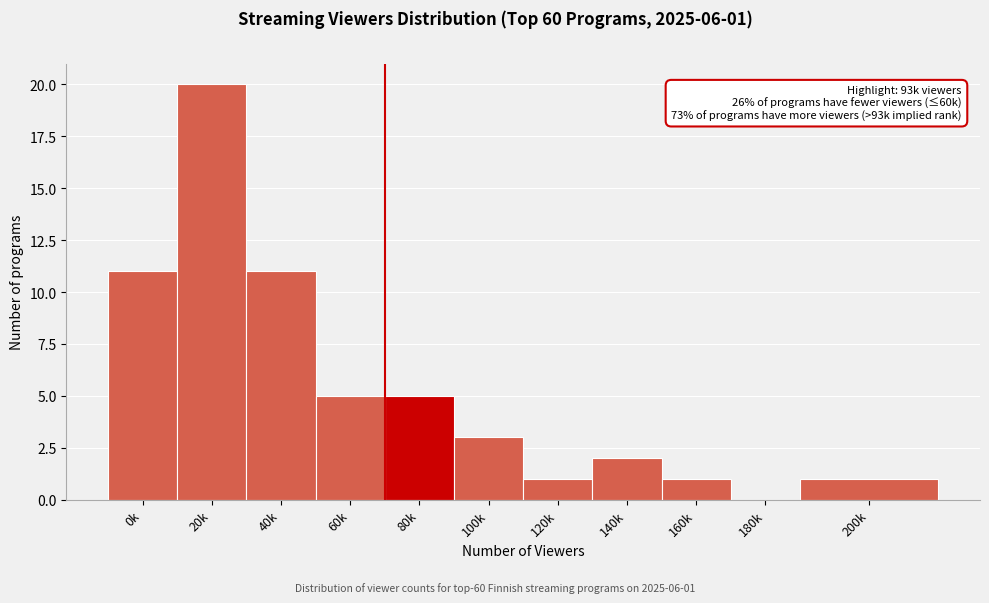

Reading left to right, transcribe all the data shown in this chart.

0k=11	20k=20	40k=11	60k=5	80k=5	100k=3	120k=1	140k=2	160k=1	180k=0	200k=1